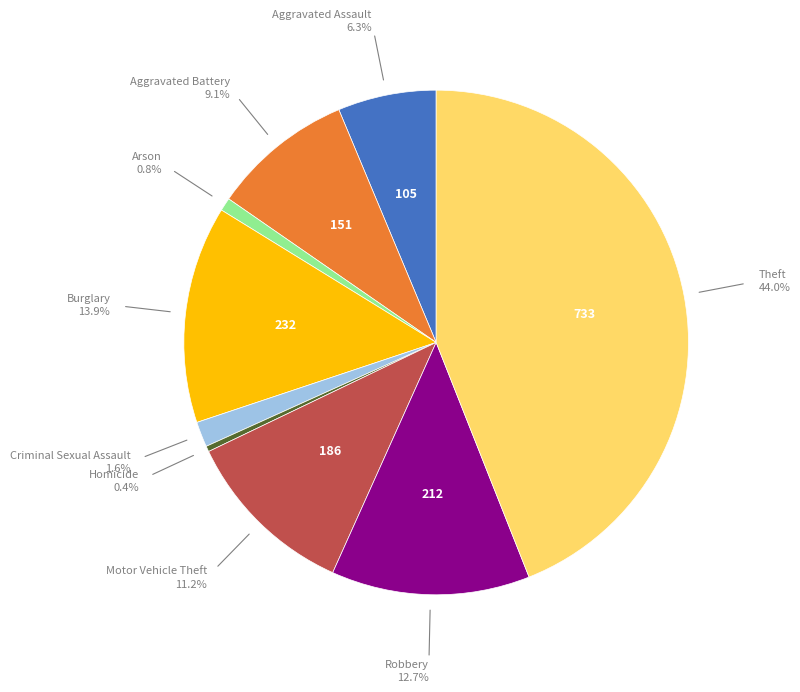

To the nearest percent, what is the difference between the largest and smallest slice percentages?

44%